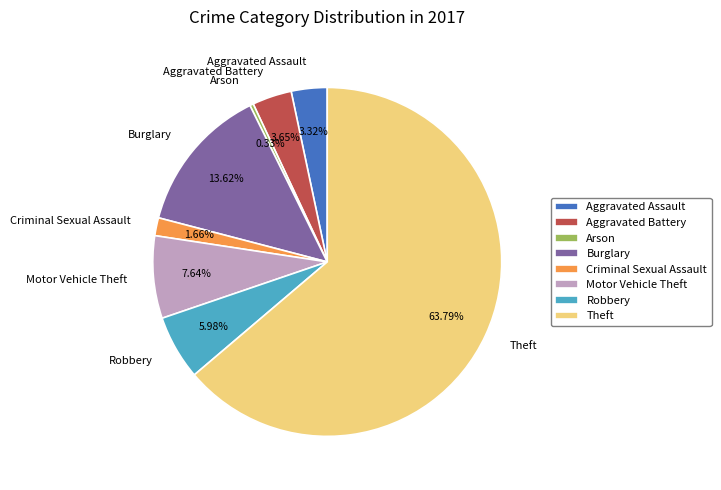

Which category has the biggest portion of the pie?

Theft